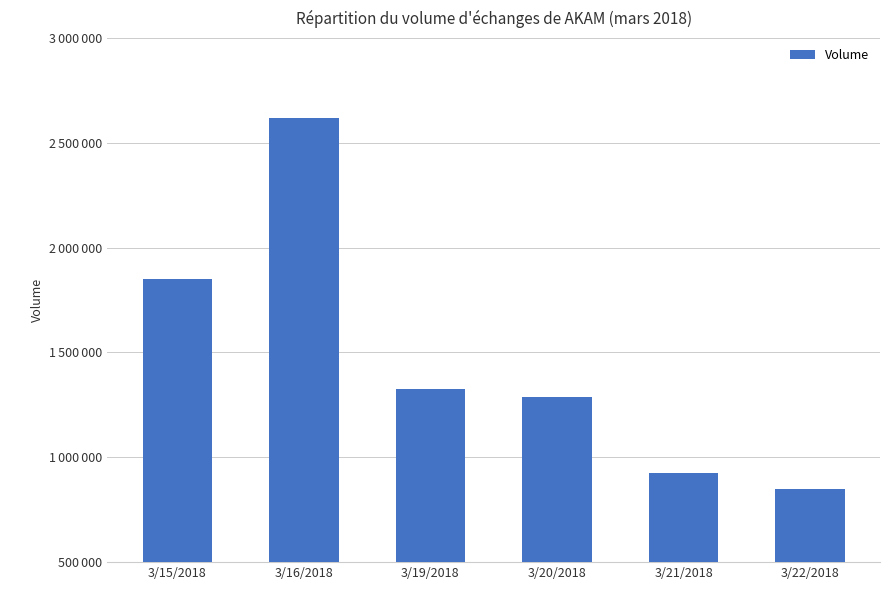

What is the sum of all values?

8861328